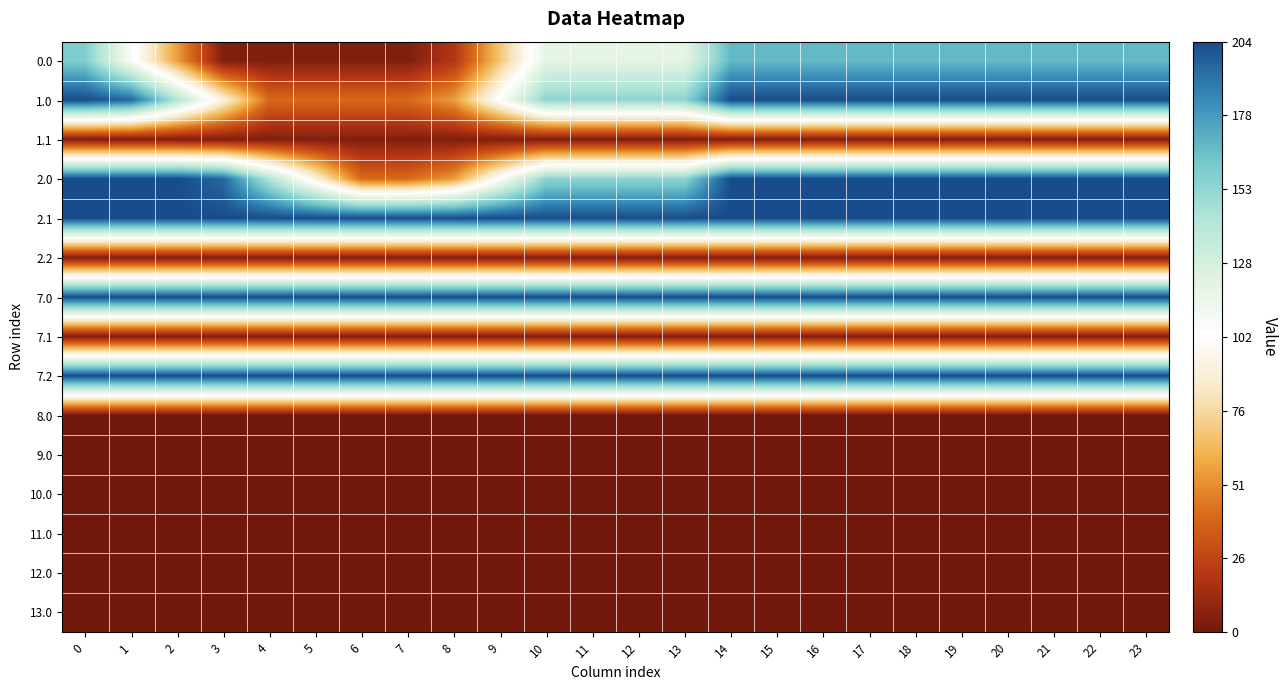

Reading left to right, list all the values displayed in this chart.

0.0: 0=158.6	1=107.1	2=55.6	3=4.1	4=4.1	5=4.1	6=4.1	7=4.1	8=19.1	9=68.8	10=118.5	11=118.5	12=118.5	13=118.5	14=167.9	15=167.9	16=167.9	17=167.9	18=167.9	19=167.9	20=167.9	21=167.9	22=167.9	23=167.9
1.0: 0=204.0	1=194.7	2=143.2	3=91.7	4=40.2	5=40.2	6=40.2	7=40.2	8=55.2	9=104.9	10=154.6	11=154.6	12=154.6	13=154.6	14=204.0	15=204.0	16=204.0	17=204.0	18=204.0	19=204.0	20=204.0	21=204.0	22=204.0	23=204.0
1.1: 0=4.1	1=4.1	2=4.1	3=4.1	4=4.1	5=4.1	6=4.1	7=4.1	8=4.1	9=4.1	10=4.1	11=4.1	12=4.1	13=4.1	14=4.1	15=4.1	16=4.1	17=4.1	18=4.1	19=4.1	20=4.1	21=4.1	22=4.1	23=4.1
2.0: 0=204.0	1=204.0	2=204.0	3=194.7	4=143.2	5=91.7	6=40.2	7=40.2	8=55.2	9=104.9	10=154.6	11=154.6	12=154.6	13=154.6	14=204.0	15=204.0	16=204.0	17=204.0	18=204.0	19=204.0	20=204.0	21=204.0	22=204.0	23=204.0
2.1: 0=204.0	1=204.0	2=204.0	3=204.0	4=204.0	5=204.0	6=204.0	7=204.0	8=204.0	9=204.0	10=204.0	11=204.0	12=204.0	13=204.0	14=204.0	15=204.0	16=204.0	17=204.0	18=204.0	19=204.0	20=204.0	21=204.0	22=204.0	23=204.0
2.2: 0=4.1	1=4.1	2=4.1	3=4.1	4=4.1	5=4.1	6=4.1	7=4.1	8=4.1	9=4.1	10=4.1	11=4.1	12=4.1	13=4.1	14=4.1	15=4.1	16=4.1	17=4.1	18=4.1	19=4.1	20=4.1	21=4.1	22=4.1	23=4.1
7.0: 0=204.0	1=204.0	2=204.0	3=204.0	4=204.0	5=204.0	6=204.0	7=204.0	8=204.0	9=204.0	10=204.0	11=204.0	12=204.0	13=204.0	14=204.0	15=204.0	16=204.0	17=204.0	18=204.0	19=204.0	20=204.0	21=204.0	22=204.0	23=204.0
7.1: 0=4.1	1=4.1	2=4.1	3=4.1	4=4.1	5=4.1	6=4.1	7=4.1	8=4.1	9=4.1	10=4.1	11=4.1	12=4.1	13=4.1	14=4.1	15=4.1	16=4.1	17=4.1	18=4.1	19=4.1	20=4.1	21=4.1	22=4.1	23=4.1
7.2: 0=204.0	1=204.0	2=204.0	3=204.0	4=204.0	5=204.0	6=204.0	7=204.0	8=204.0	9=204.0	10=204.0	11=204.0	12=204.0	13=204.0	14=204.0	15=204.0	16=204.0	17=204.0	18=204.0	19=204.0	20=204.0	21=204.0	22=204.0	23=204.0
8.0: 0=0.0	1=0.0	2=0.0	3=0.0	4=0.0	5=0.0	6=0.0	7=0.0	8=0.0	9=0.0	10=0.0	11=0.0	12=0.0	13=0.0	14=0.0	15=0.0	16=0.0	17=0.0	18=0.0	19=0.0	20=0.0	21=0.0	22=0.0	23=0.0
9.0: 0=0.0	1=0.0	2=0.0	3=0.0	4=0.0	5=0.0	6=0.0	7=0.0	8=0.0	9=0.0	10=0.0	11=0.0	12=0.0	13=0.0	14=0.0	15=0.0	16=0.0	17=0.0	18=0.0	19=0.0	20=0.0	21=0.0	22=0.0	23=0.0
10.0: 0=0.0	1=0.0	2=0.0	3=0.0	4=0.0	5=0.0	6=0.0	7=0.0	8=0.0	9=0.0	10=0.0	11=0.0	12=0.0	13=0.0	14=0.0	15=0.0	16=0.0	17=0.0	18=0.0	19=0.0	20=0.0	21=0.0	22=0.0	23=0.0
11.0: 0=0.0	1=0.0	2=0.0	3=0.0	4=0.0	5=0.0	6=0.0	7=0.0	8=0.0	9=0.0	10=0.0	11=0.0	12=0.0	13=0.0	14=0.0	15=0.0	16=0.0	17=0.0	18=0.0	19=0.0	20=0.0	21=0.0	22=0.0	23=0.0
12.0: 0=0.0	1=0.0	2=0.0	3=0.0	4=0.0	5=0.0	6=0.0	7=0.0	8=0.0	9=0.0	10=0.0	11=0.0	12=0.0	13=0.0	14=0.0	15=0.0	16=0.0	17=0.0	18=0.0	19=0.0	20=0.0	21=0.0	22=0.0	23=0.0
13.0: 0=0.0	1=0.0	2=0.0	3=0.0	4=0.0	5=0.0	6=0.0	7=0.0	8=0.0	9=0.0	10=0.0	11=0.0	12=0.0	13=0.0	14=0.0	15=0.0	16=0.0	17=0.0	18=0.0	19=0.0	20=0.0	21=0.0	22=0.0	23=0.0